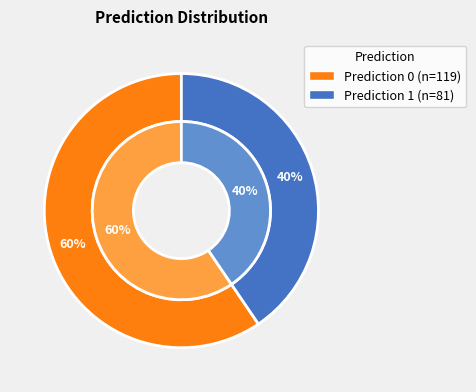

To the nearest percent, what portion does 0 represent?

60%